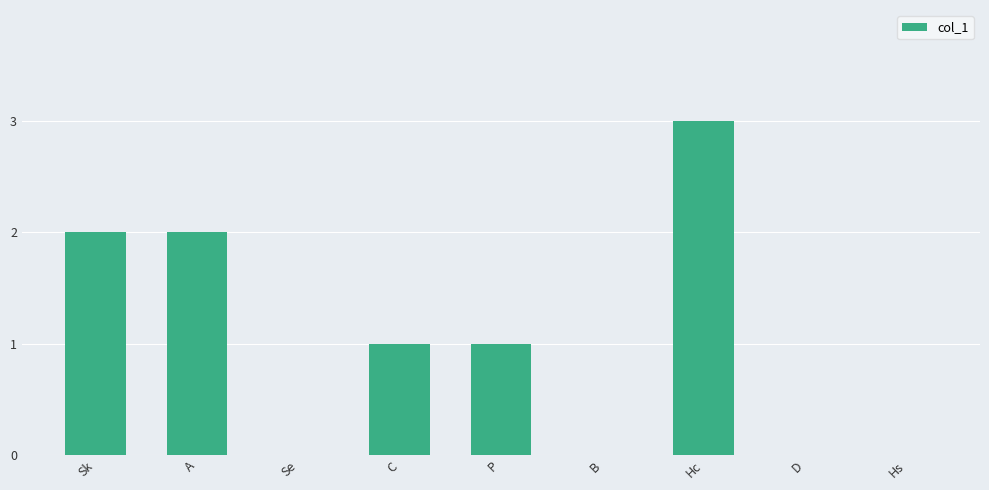

Is it true that the value at D is -2?

False